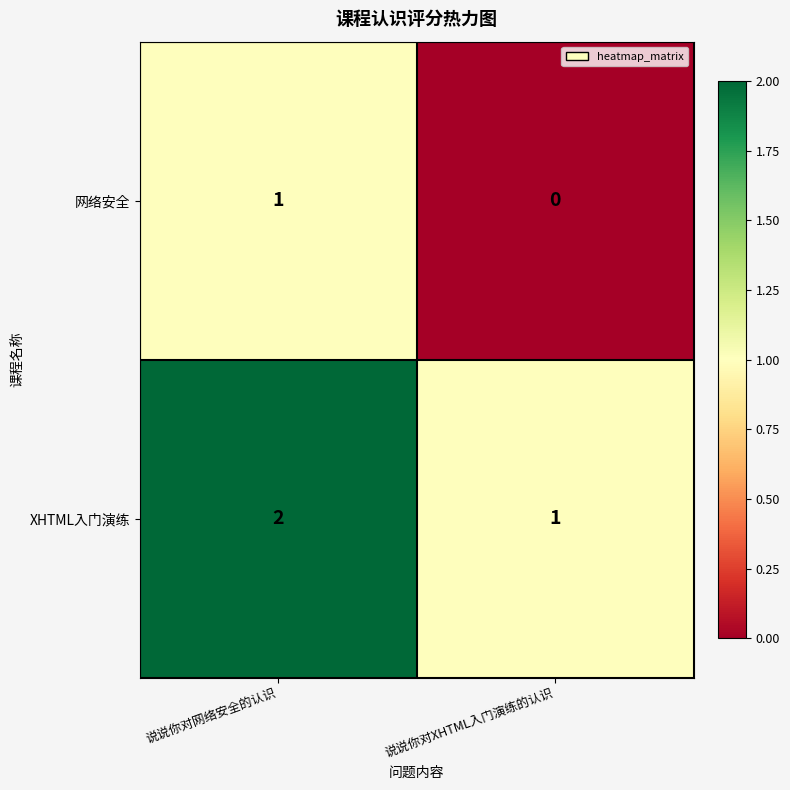

Which category has the lowest value across all series?

说说你对XHTML入门演练的认识